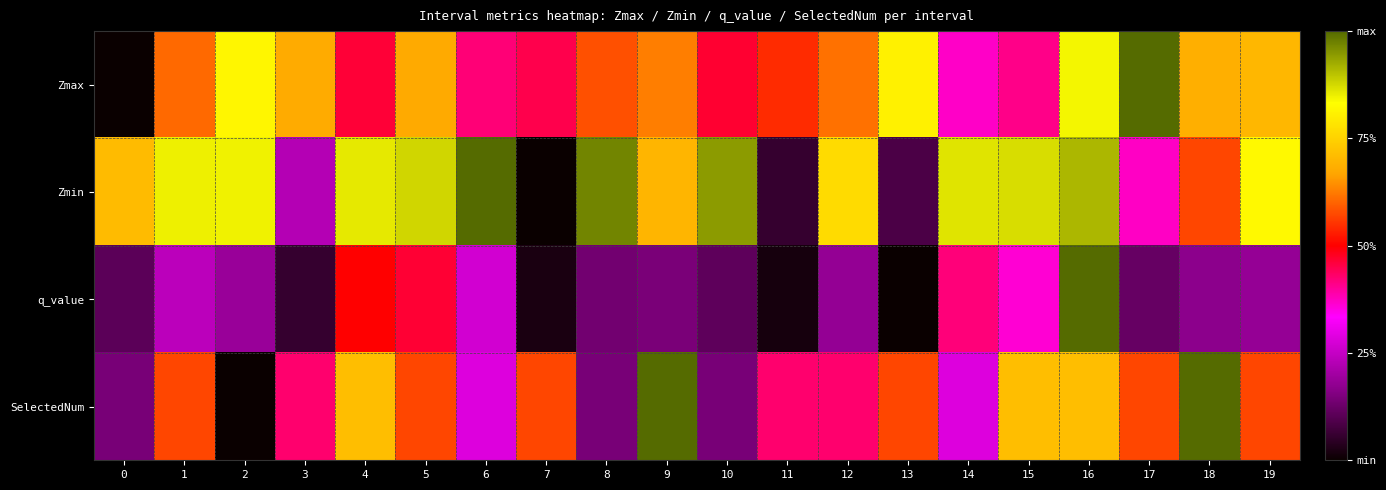

List the series in order of their overall mean, highest first.

Zmin, Zmax, SelectedNum, q_value